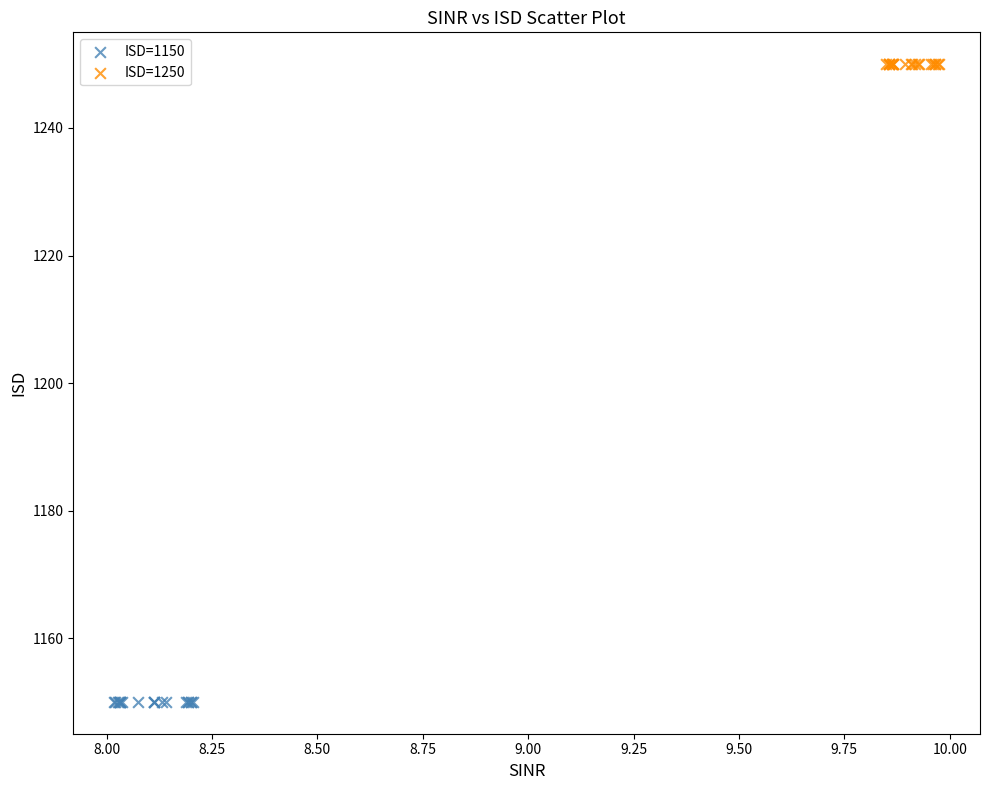

Which series reaches the maximum Y coordinate?

ISD=1250